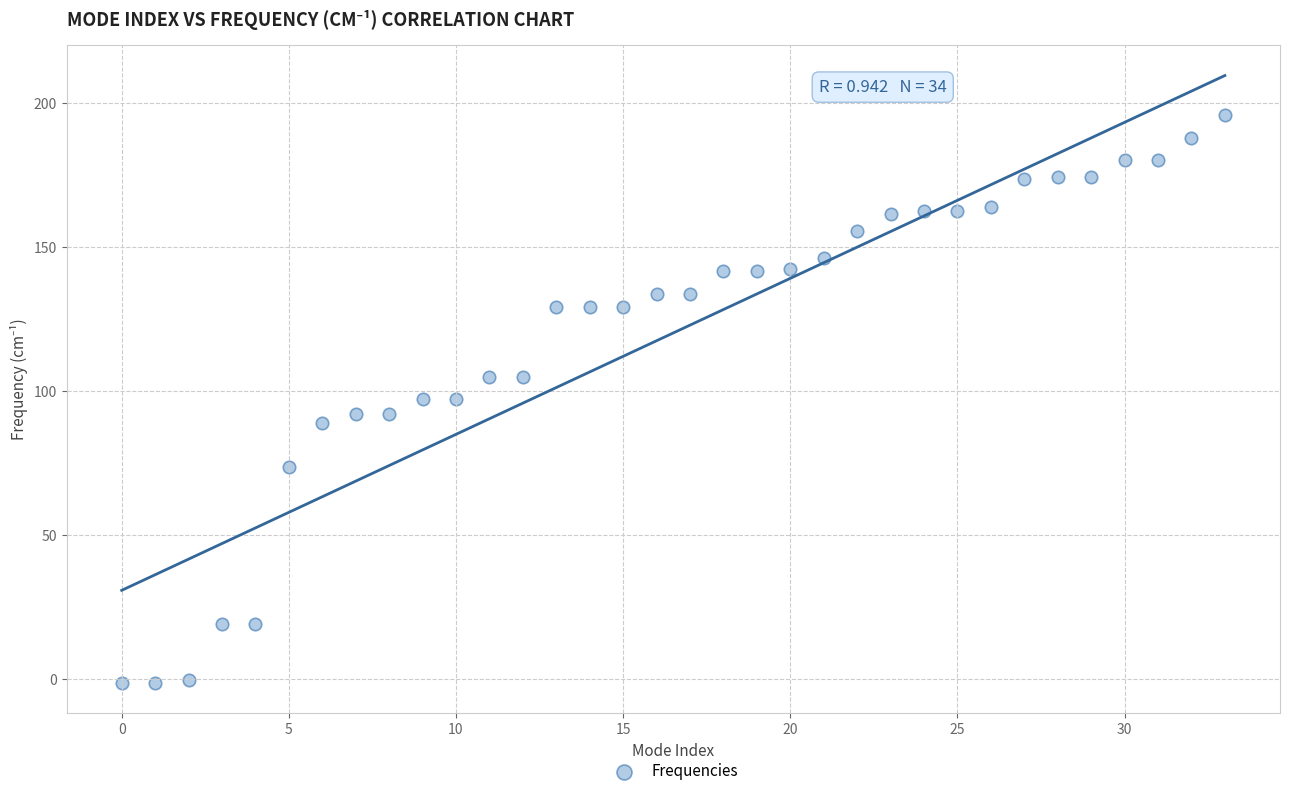

What is the range of Y values (max minus min)?

197.3